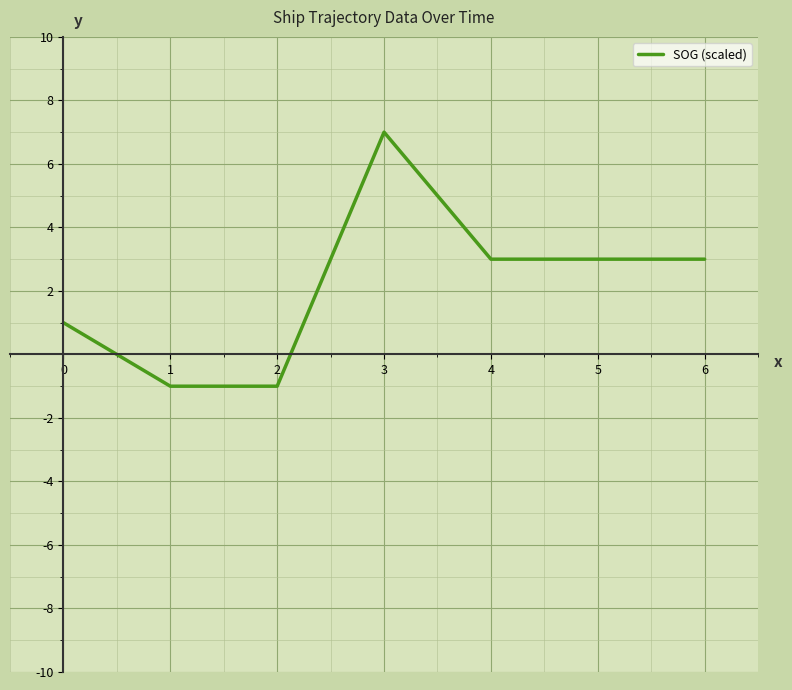

How many distinct data groups are displayed?

1